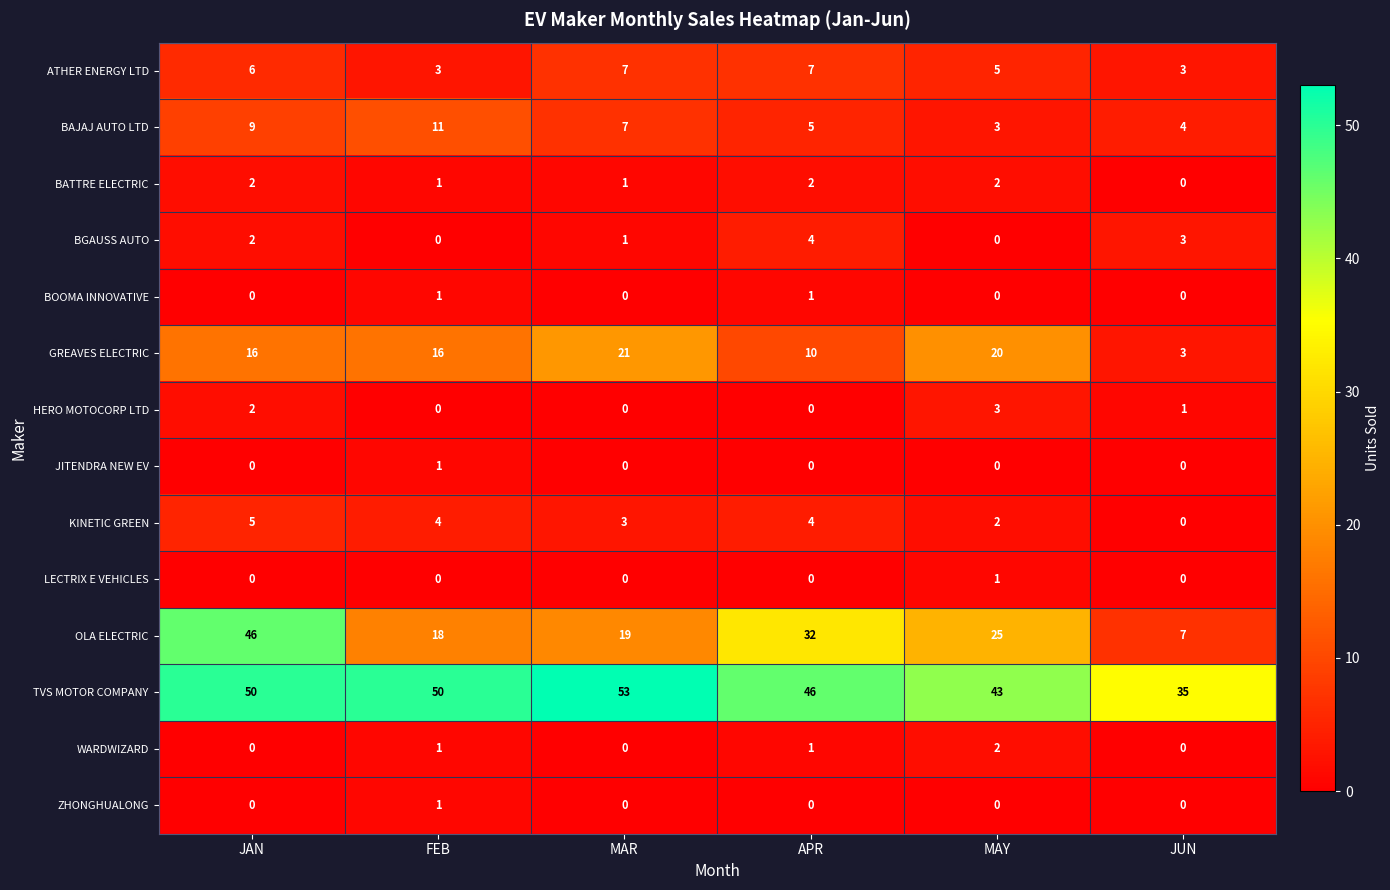

The HERO MOTOCORP LTD series shows -1 at FEB. True or false?

False